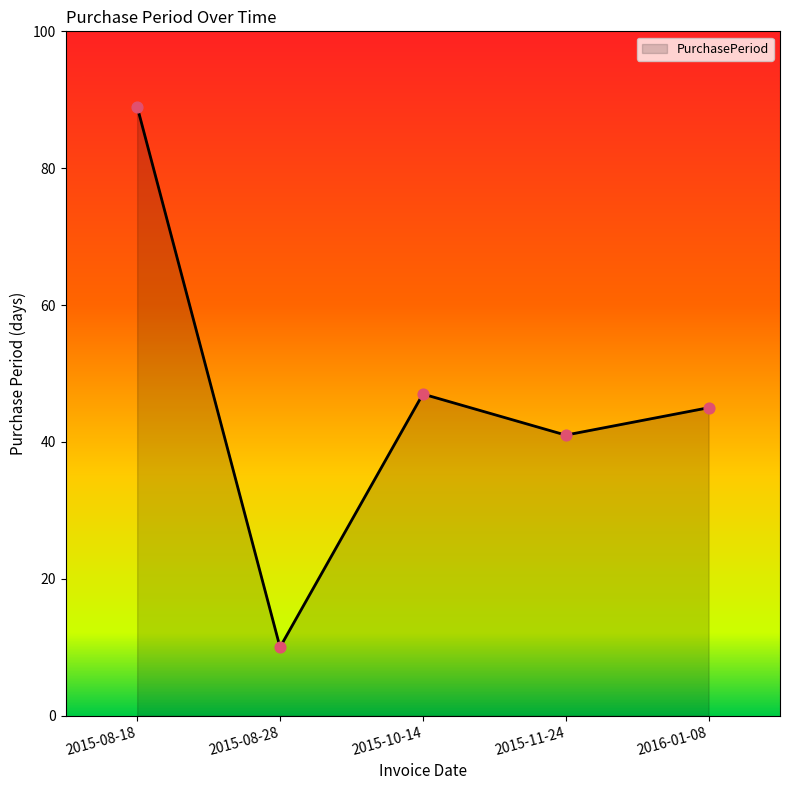

What is the change in value from 2015-08-28 to 2015-10-14?

+37